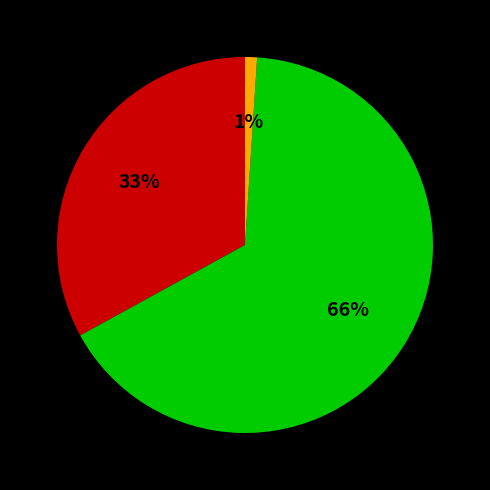

Is there a majority slice in this chart?

Yes